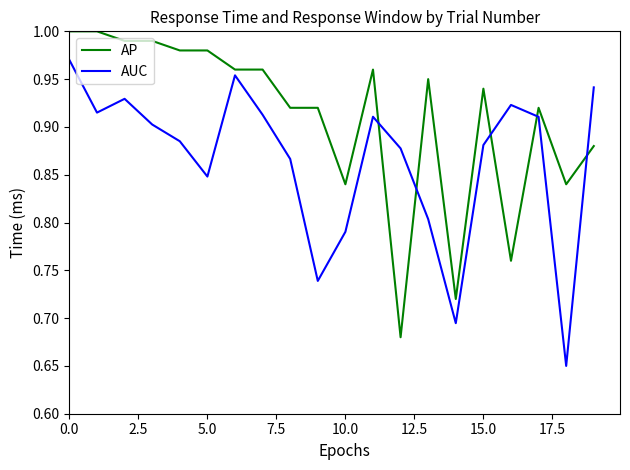

Which series ends up on top after the final intersection of AUC and AP?

AUC